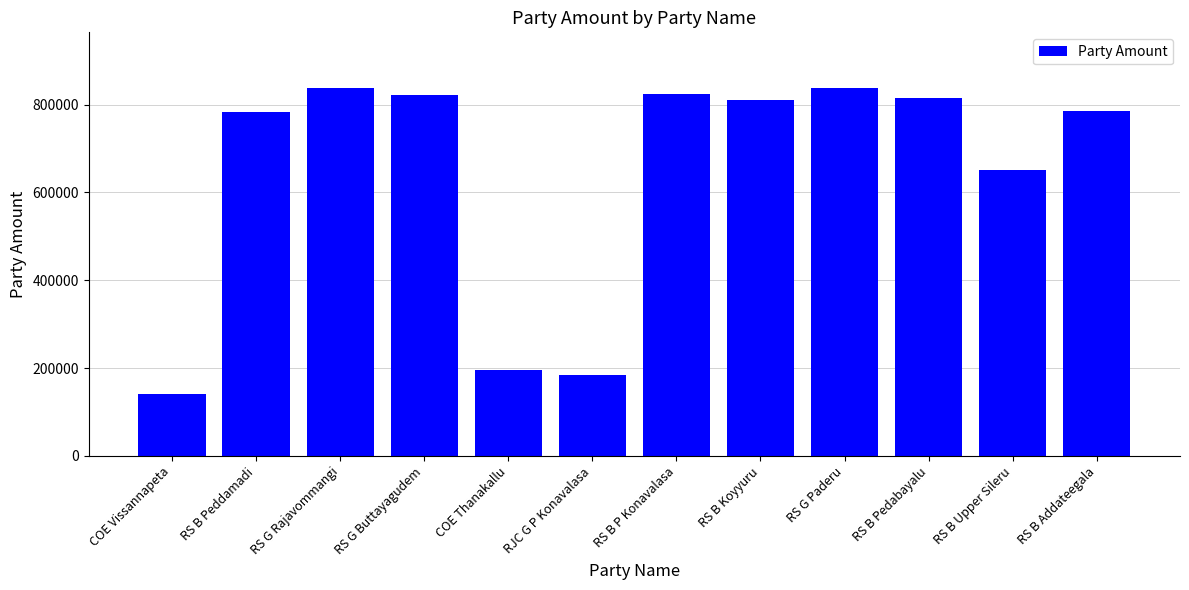

What is the difference between the second highest and second lowest values?

655620